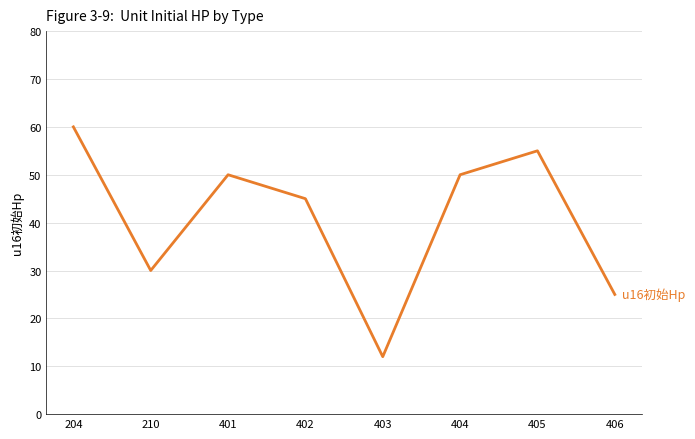

At which category does the data reach its first local peak?

401